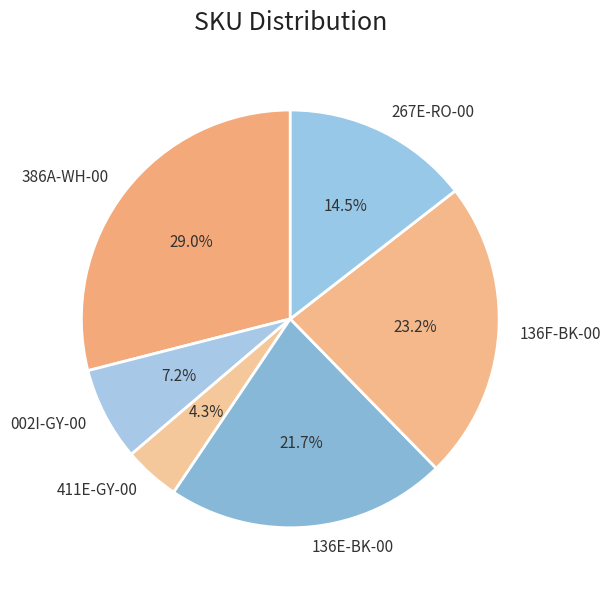

Count the number of slices in the pie.

6